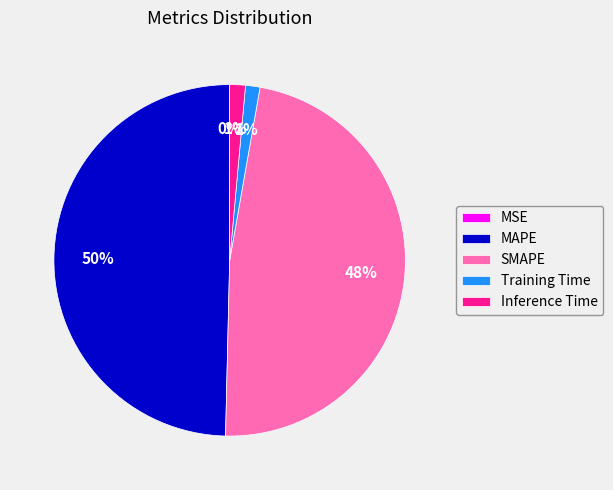

What percentage is the Training Time slice, to the nearest percent?

1%